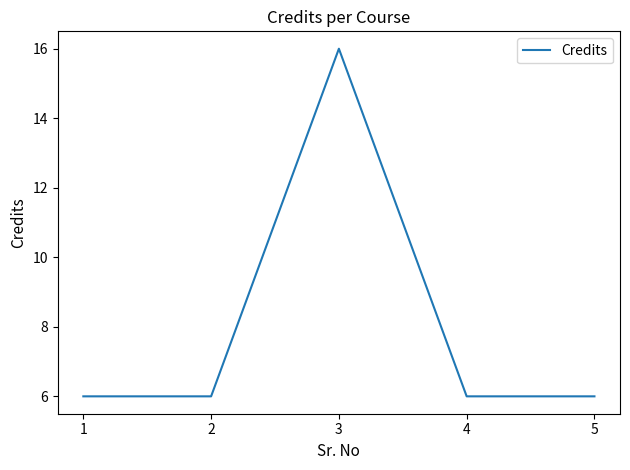

What is the approximate value at 2, to the nearest 5?

5